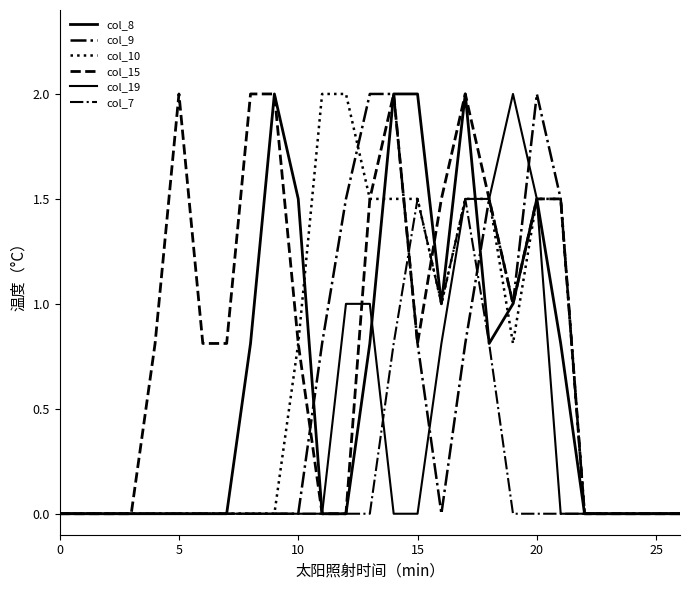

Does the chart display data point markers on the line(s)?

No